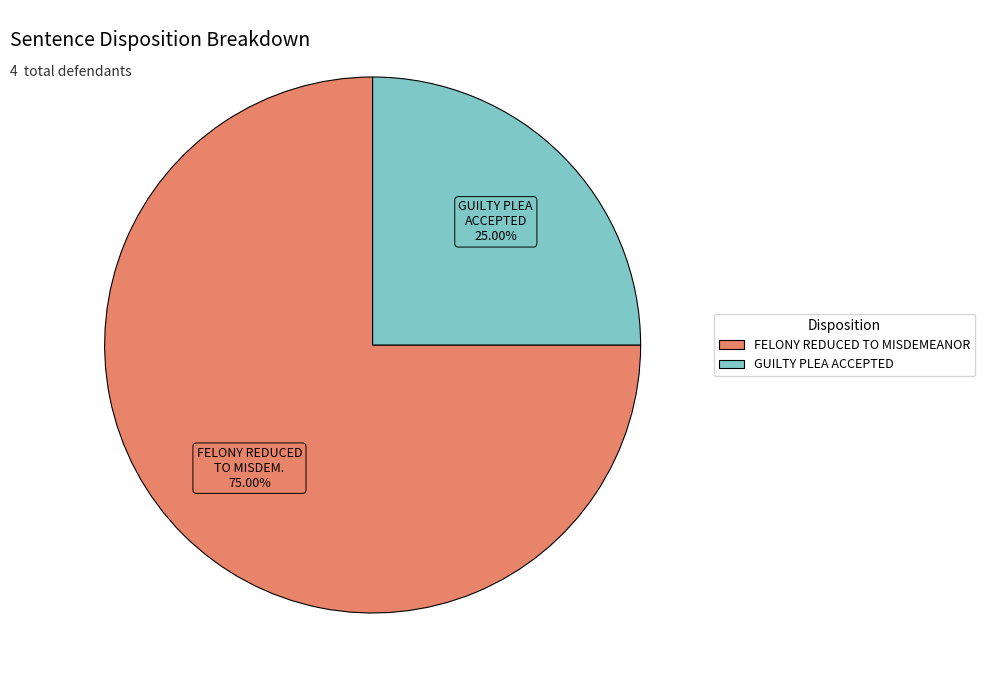

Which category accounts for the majority?

FELONY REDUCED TO MISDEMEANOR